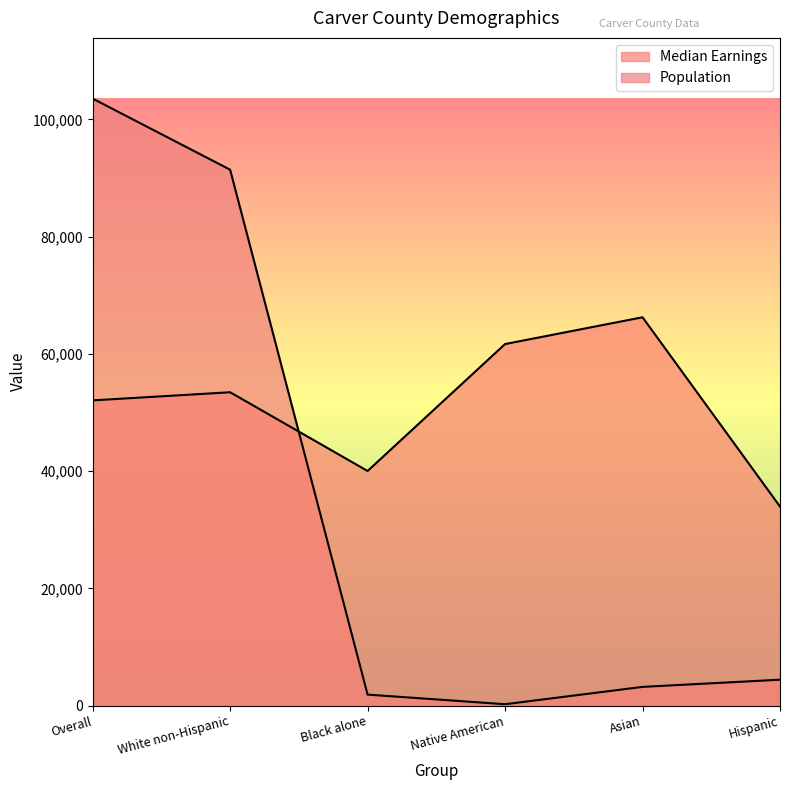

What is the sum of all Population values?

204708